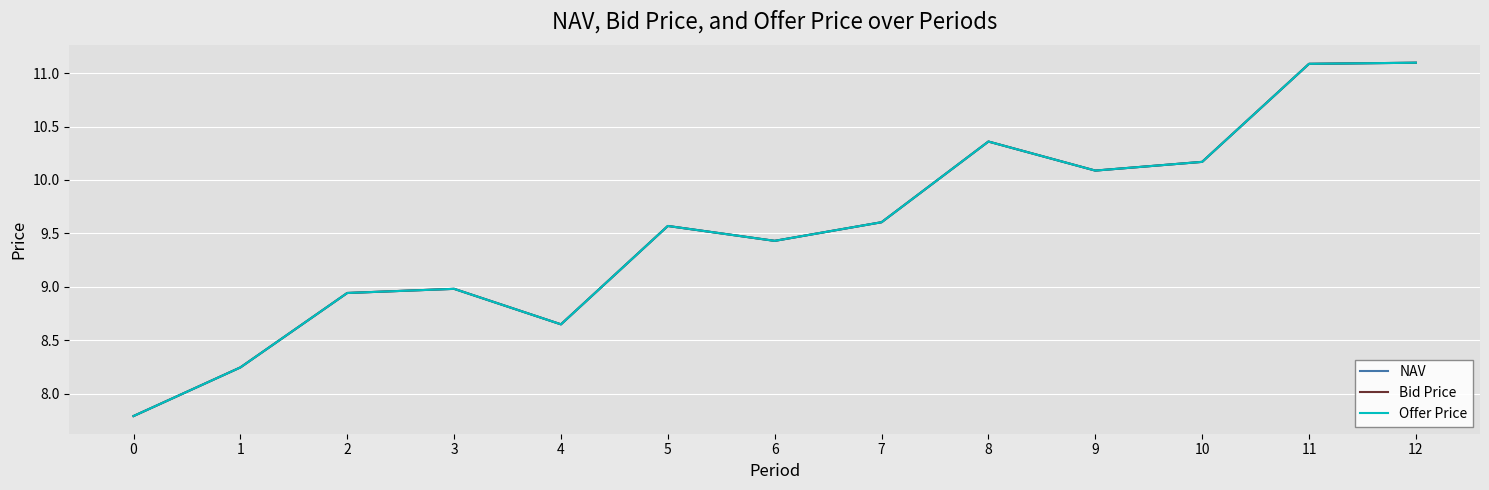

Does the chart display data point markers on the line(s)?

No